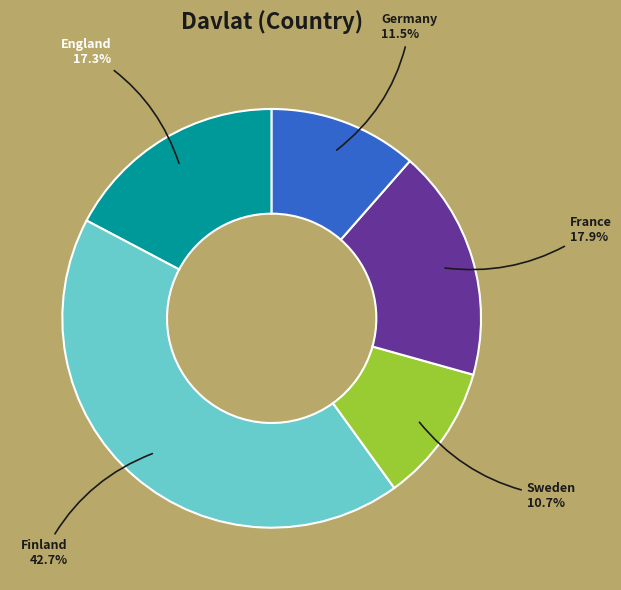

How many segments does this pie chart have?

5